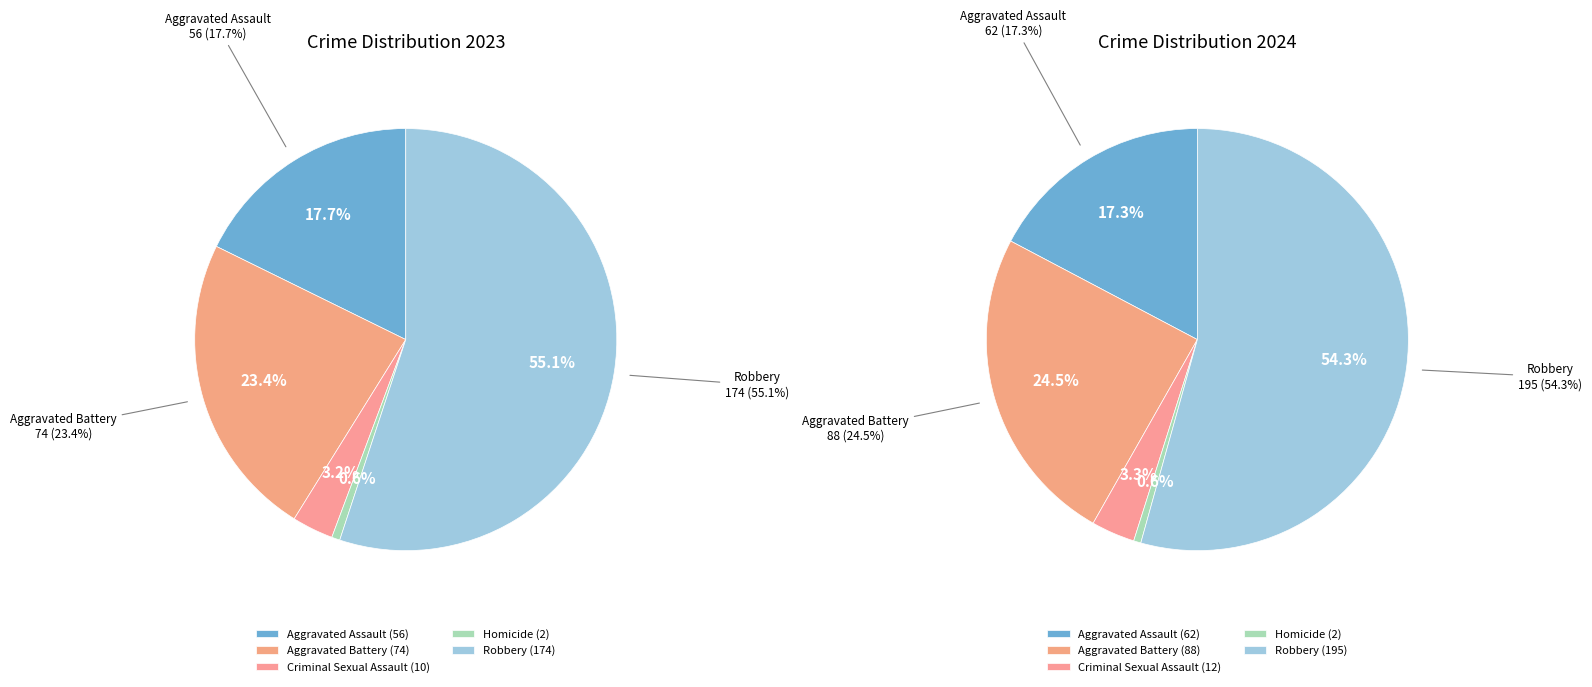

How many segments does this pie chart have?

5